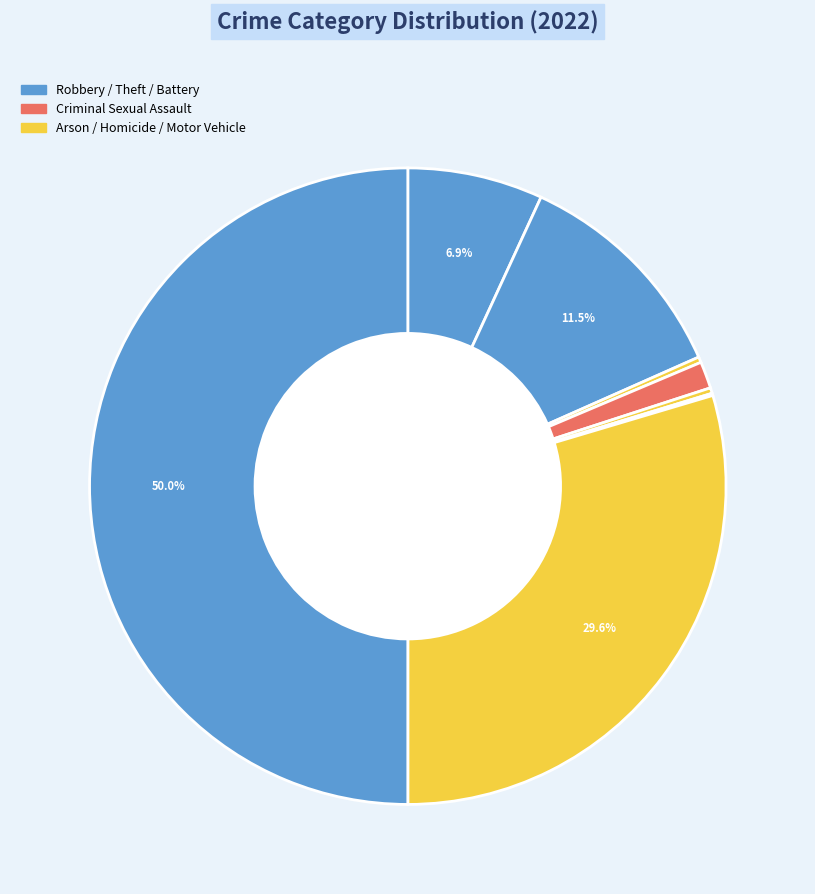

Rank the categories by value from lowest to highest.

Motor Vehicle Theft, Arson, Homicide, Criminal Sexual Assault, Aggravated Assault, Aggravated Battery, Robbery, Theft